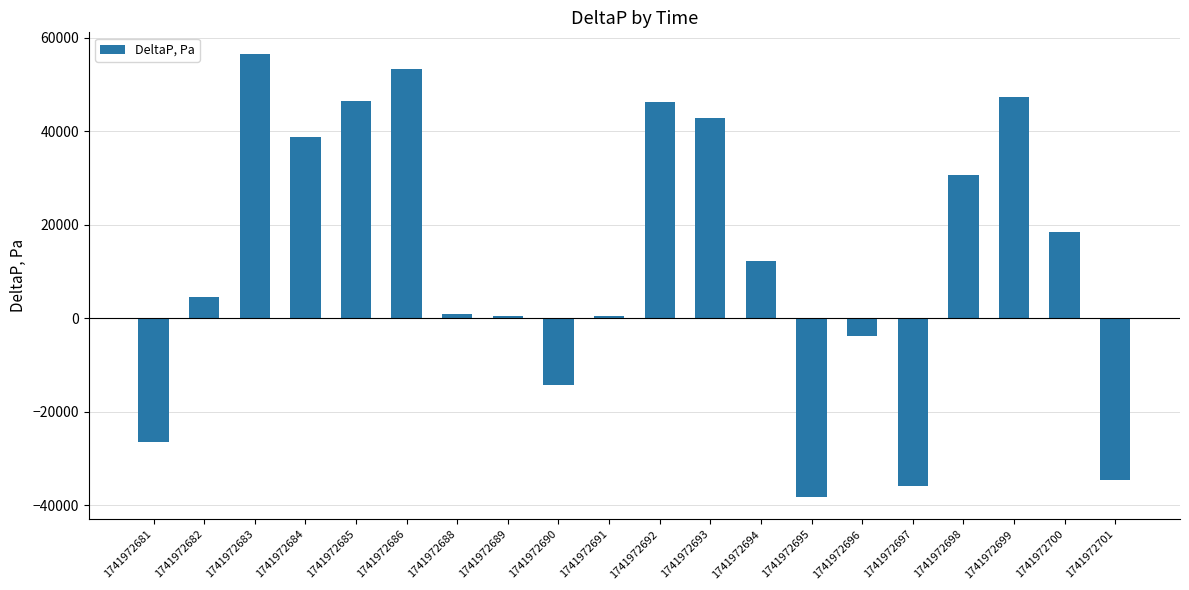

Does the chart contain stacked bars?

No